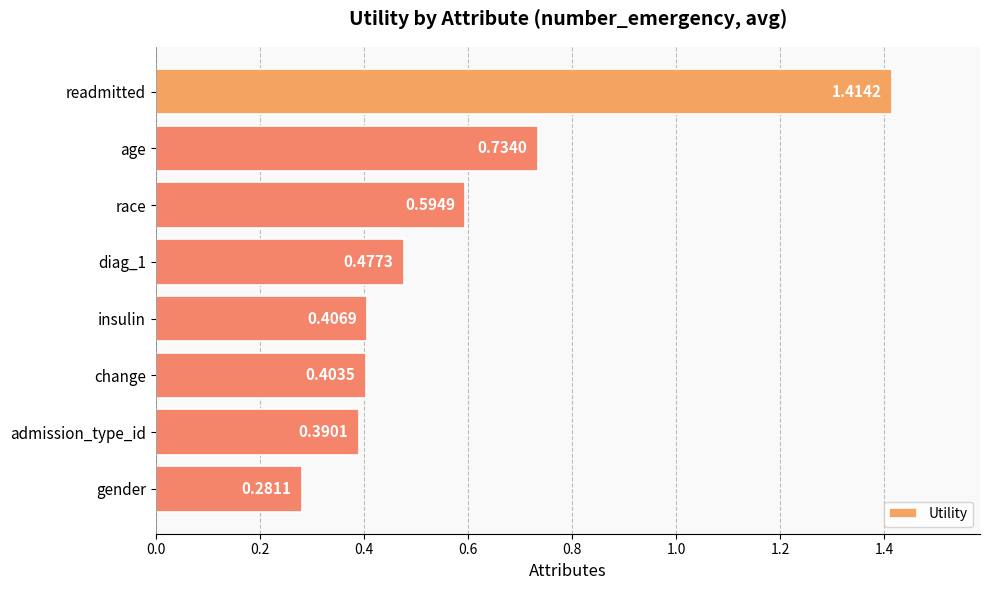

What is the sum of all values?

4.7